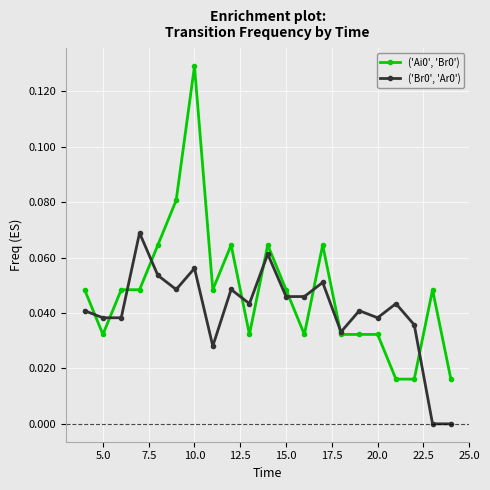

True or false: ('Ai0', 'Br0') has more than 0 interior local peaks.

True